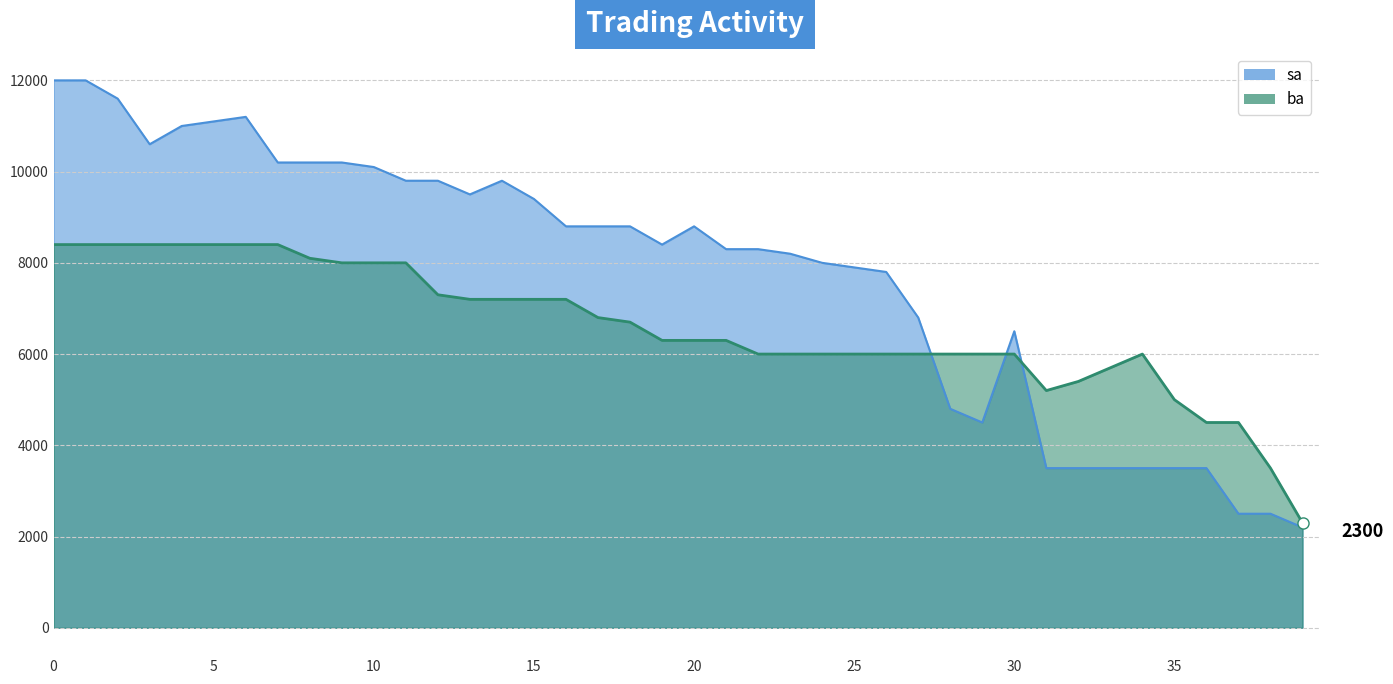

At 39, list the series in order from smallest to largest.

sa, ba